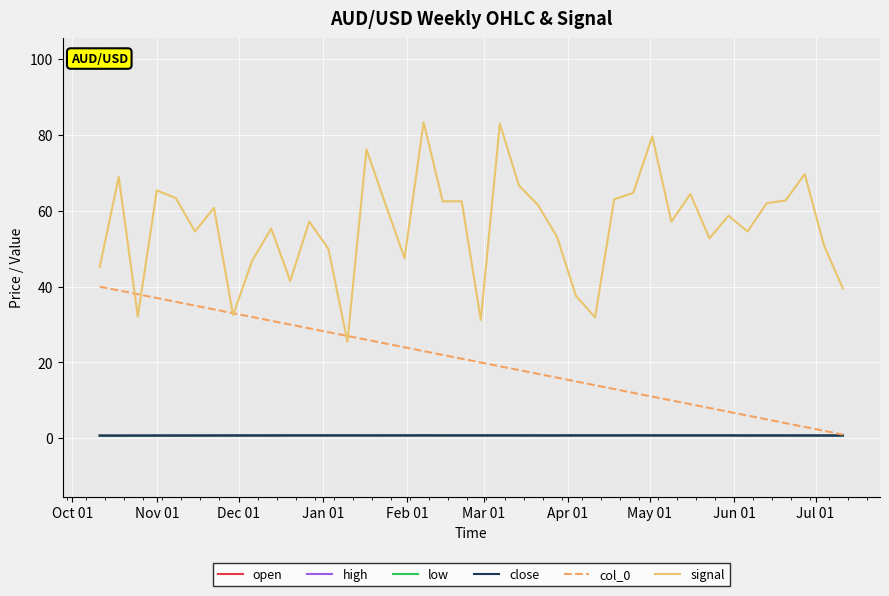

Which series has the largest range (max minus min)?

signal